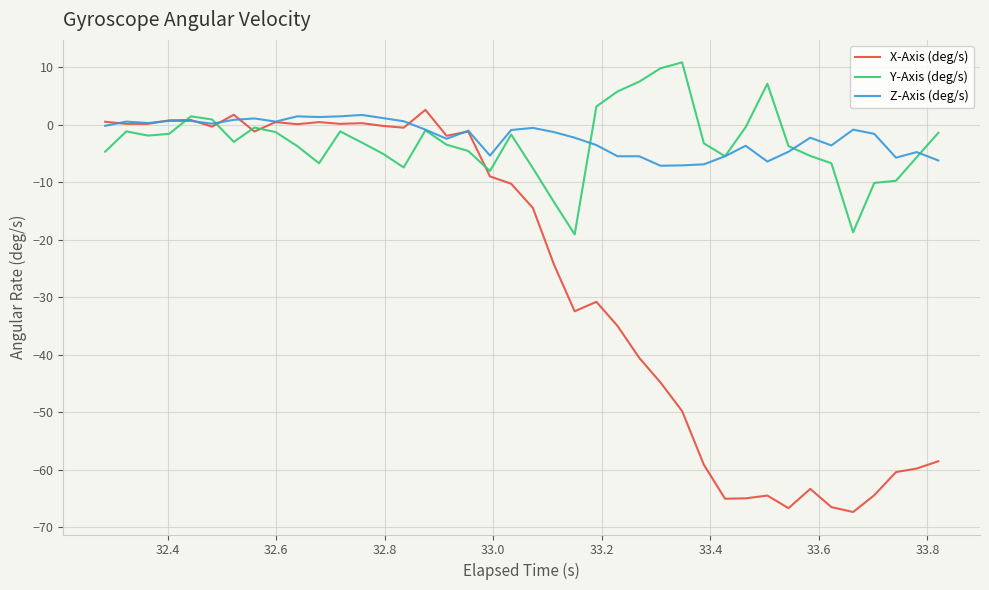

How many lines are shown in the chart?

3